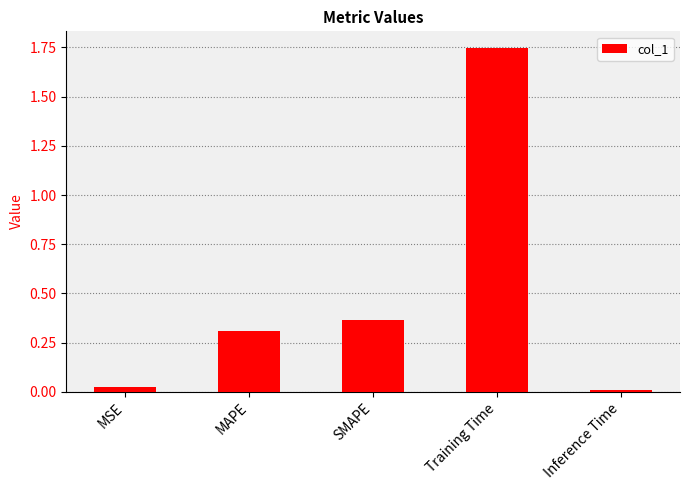

True or false: the data shows 0.6 at SMAPE.

False